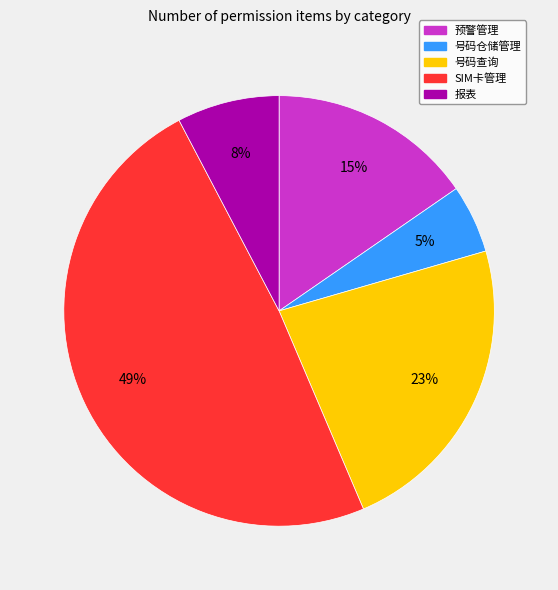

Which has a higher value, 号码查询 or SIM卡管理?

SIM卡管理